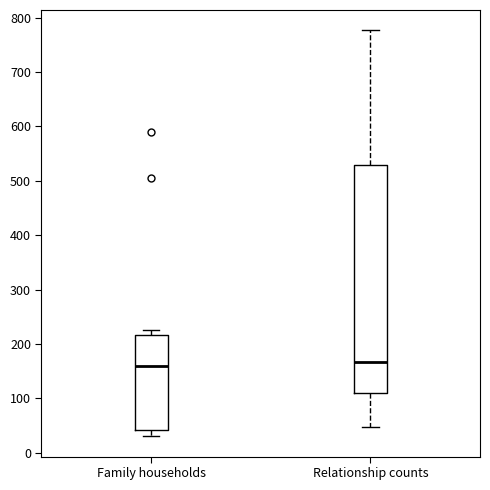

Where does the median line of the box for Family households sit on the y-axis? The values are not printed on the chart, so give them approximately, as read against the axis.

160